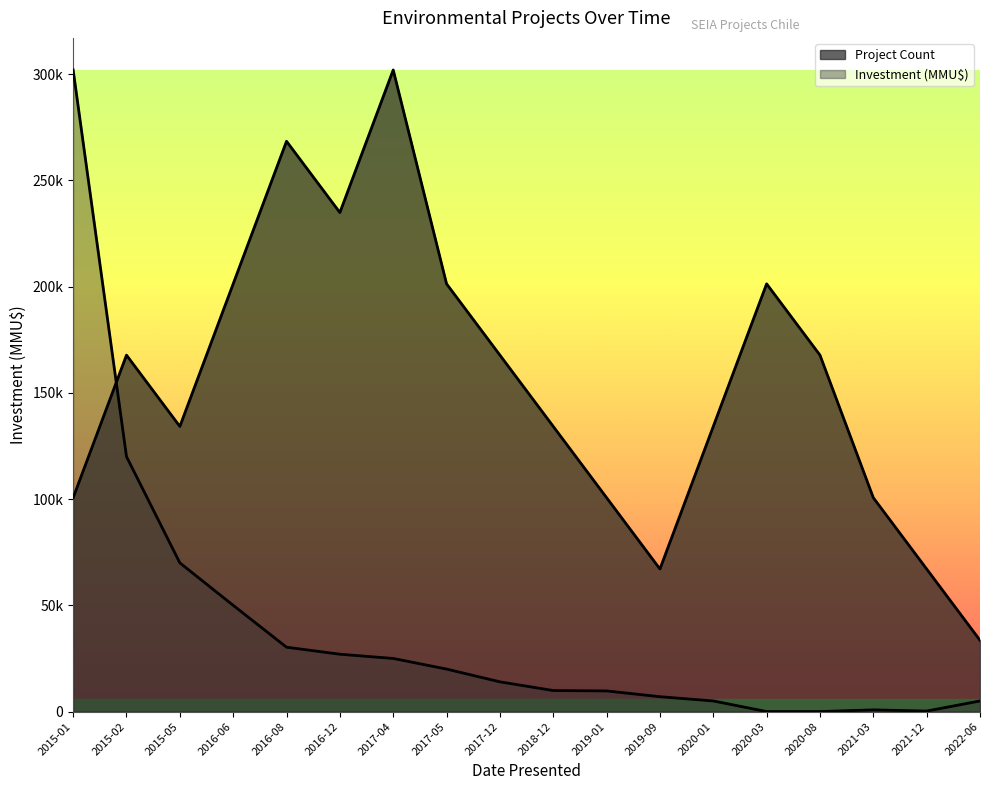

What is the difference between the highest and lowest values at 2017-04?

277000.0